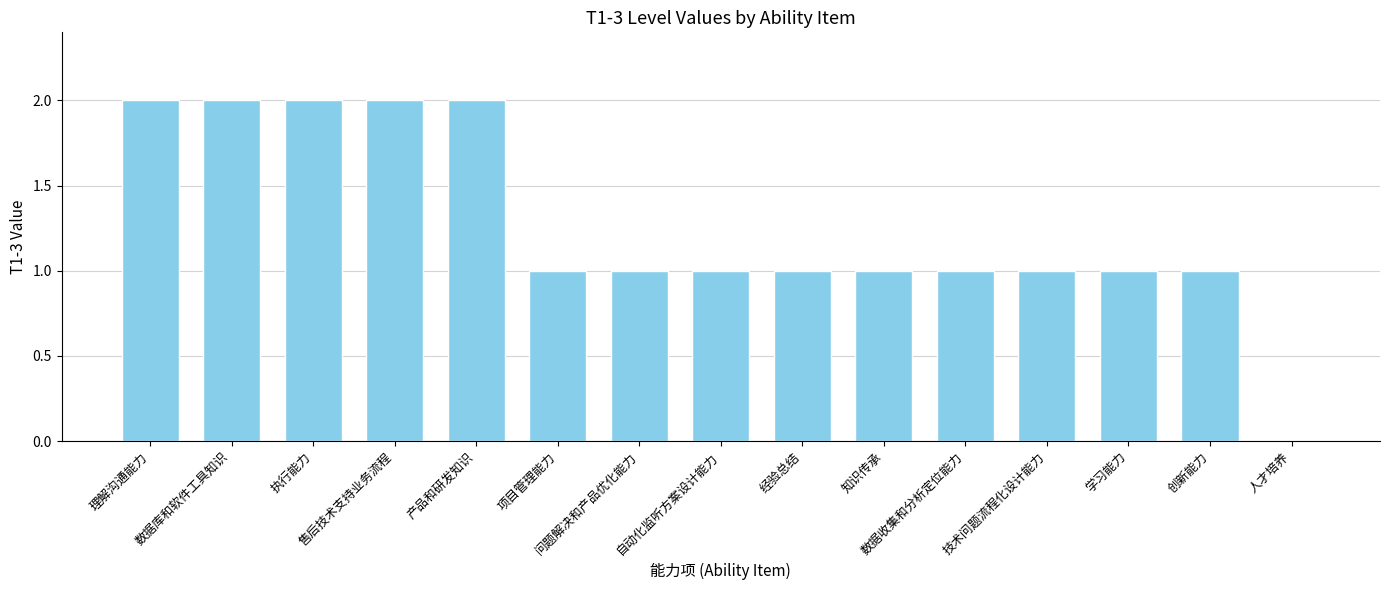

What is the sum of all values?

19